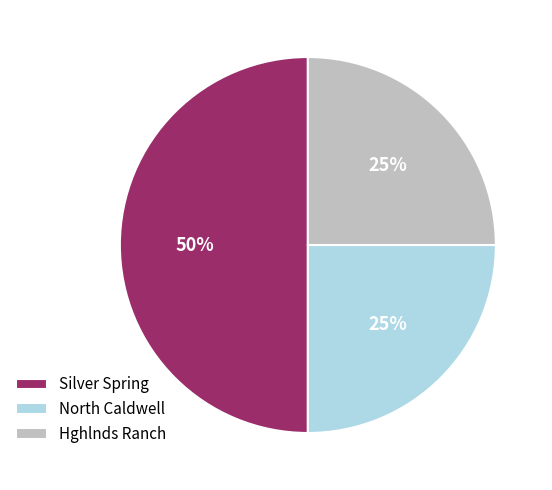

The Silver Spring slice represents 50% of the pie. True or false?

True